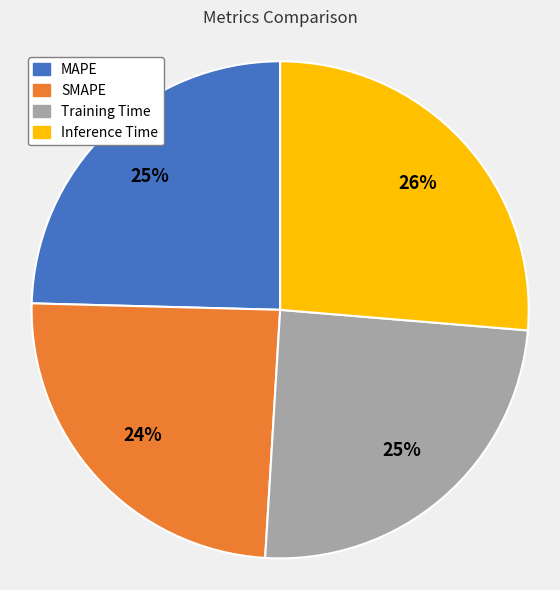

Is there a majority slice in this chart?

No